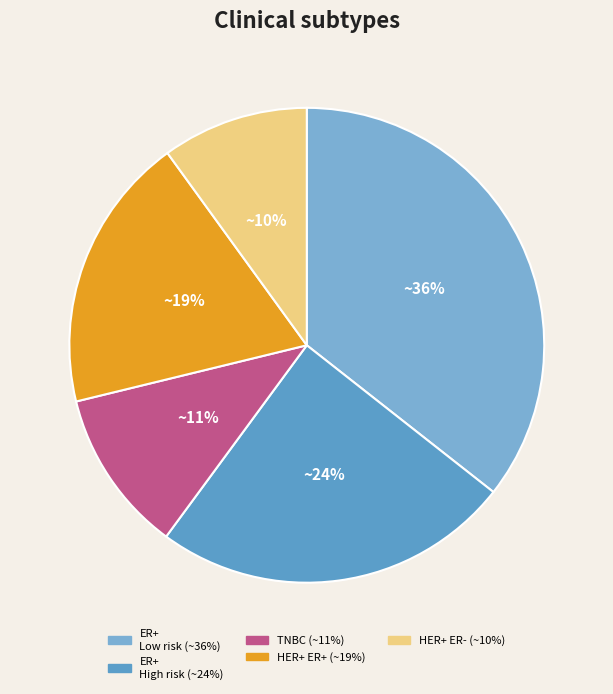

To the nearest percent, what is the average slice percentage?

20%